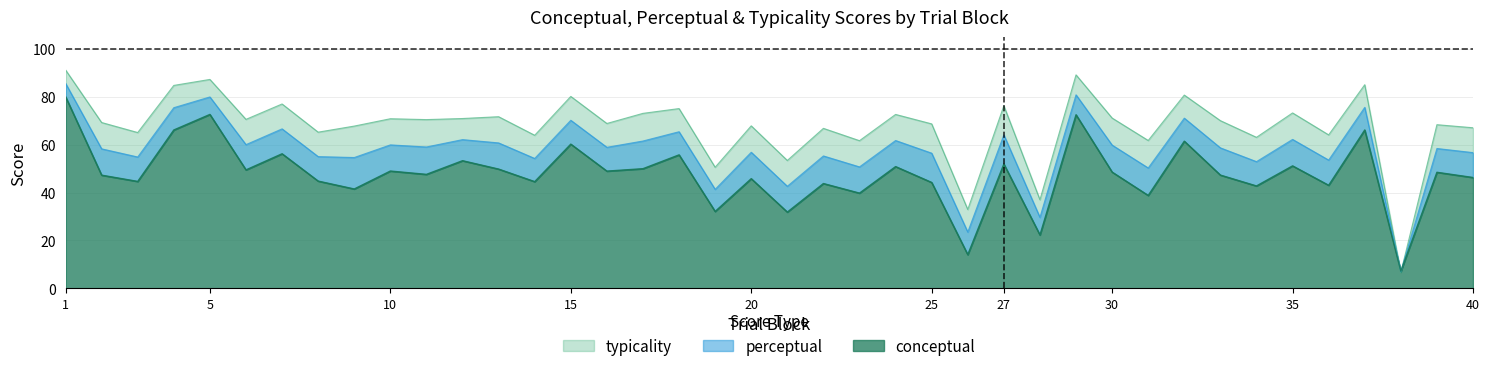

Where is typicality nearest to the value 48?

19